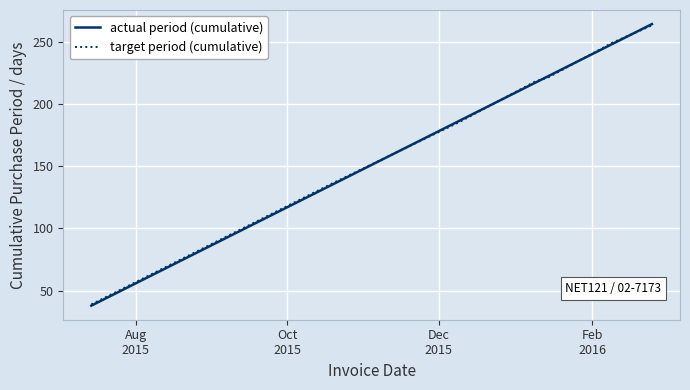

After their last crossing, which series has the higher values: target period (cumulative) or actual period (cumulative)?

actual period (cumulative)